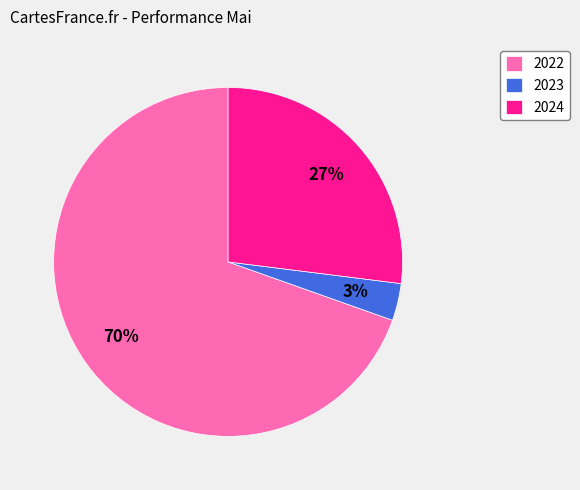

To the nearest percent, what is the combined percentage of 2022 and 2023?

73%